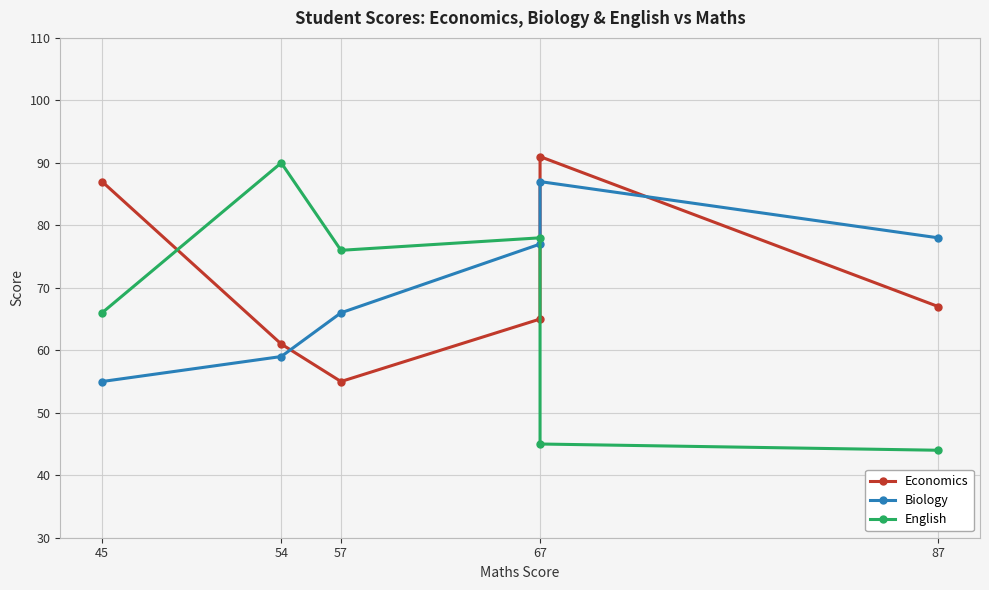

How many intersections are there between English and Biology?

1